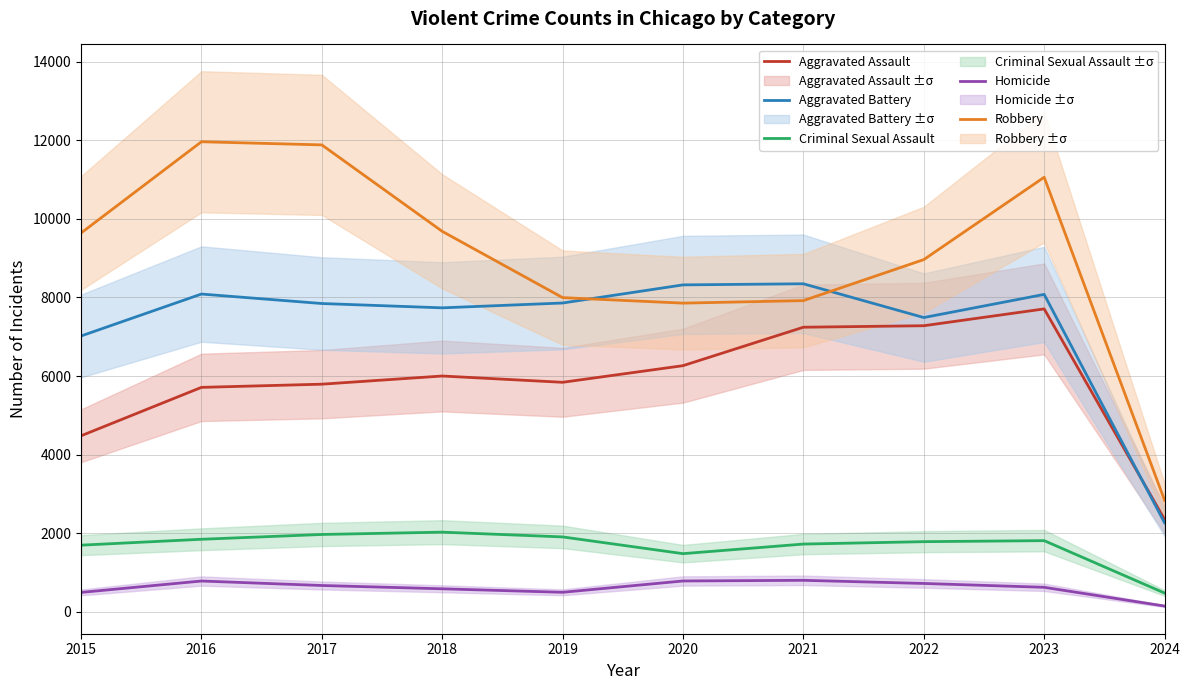

True or false: Aggravated Assault and Criminal Sexual Assault intersect in this chart.

False